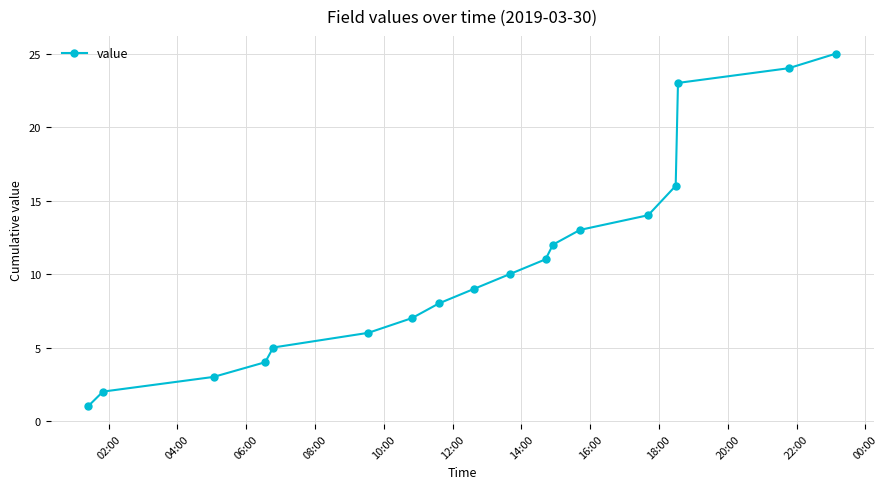

True or false: there are more than 2 points higher than both neighbors.

False